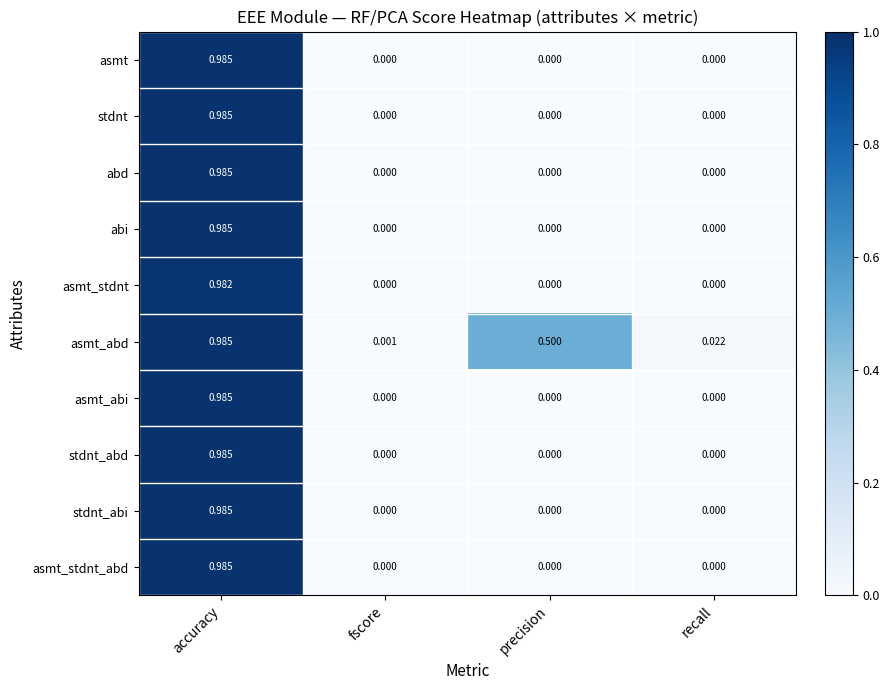

Which series changed the most between precision and recall?

asmt_abd